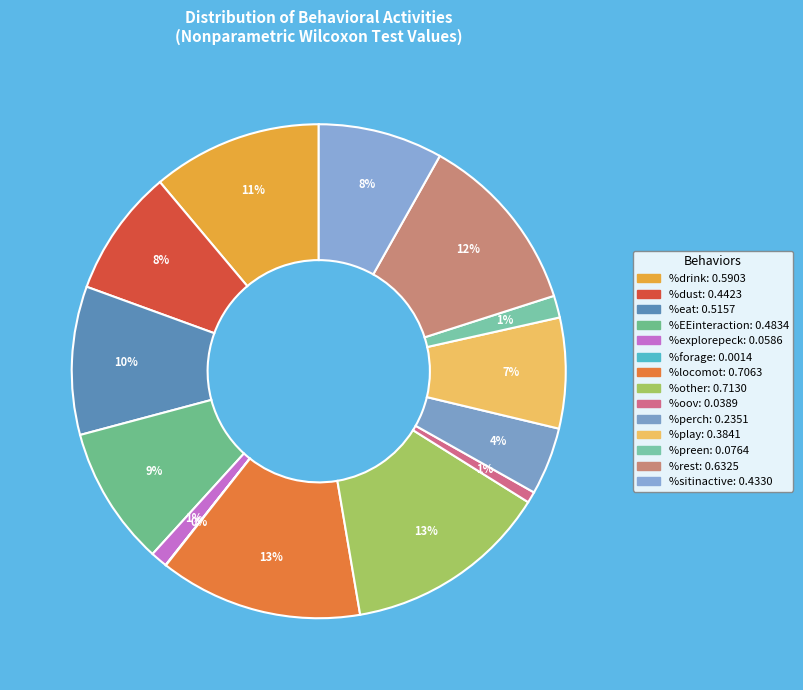

How many slices are in this pie chart?

14